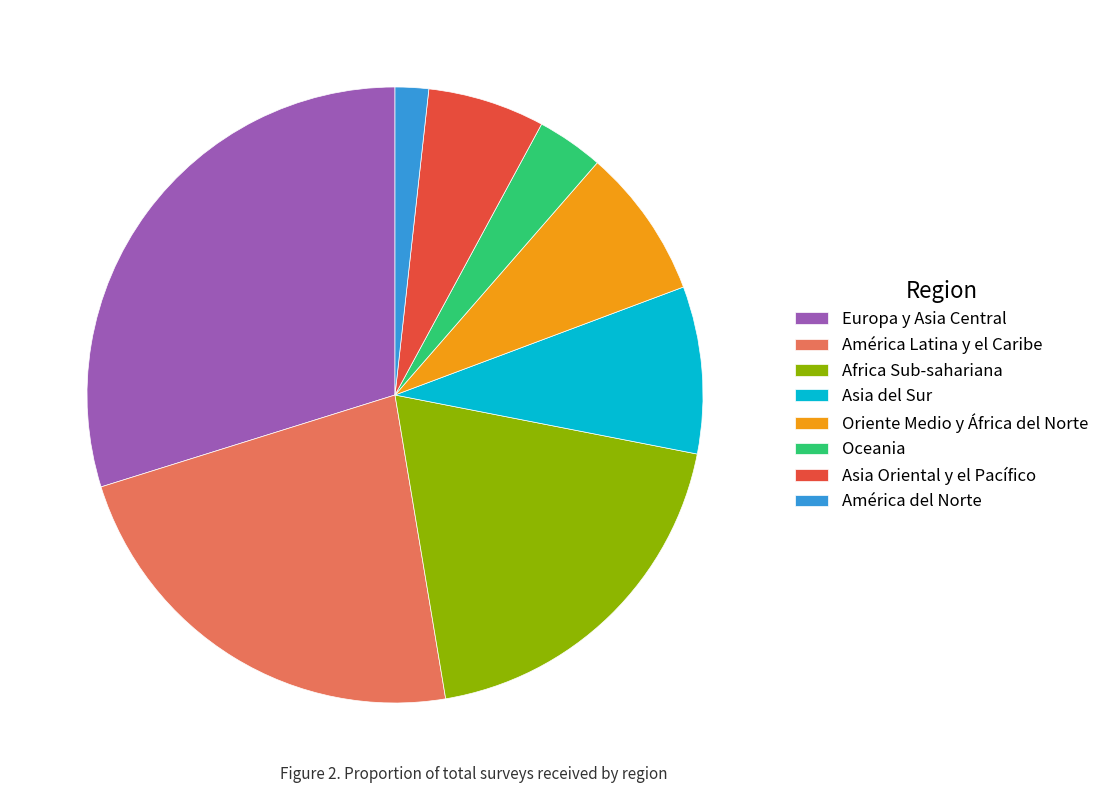

Do América Latina y el Caribe and Europa y Asia Central together represent more than half of the pie?

Yes